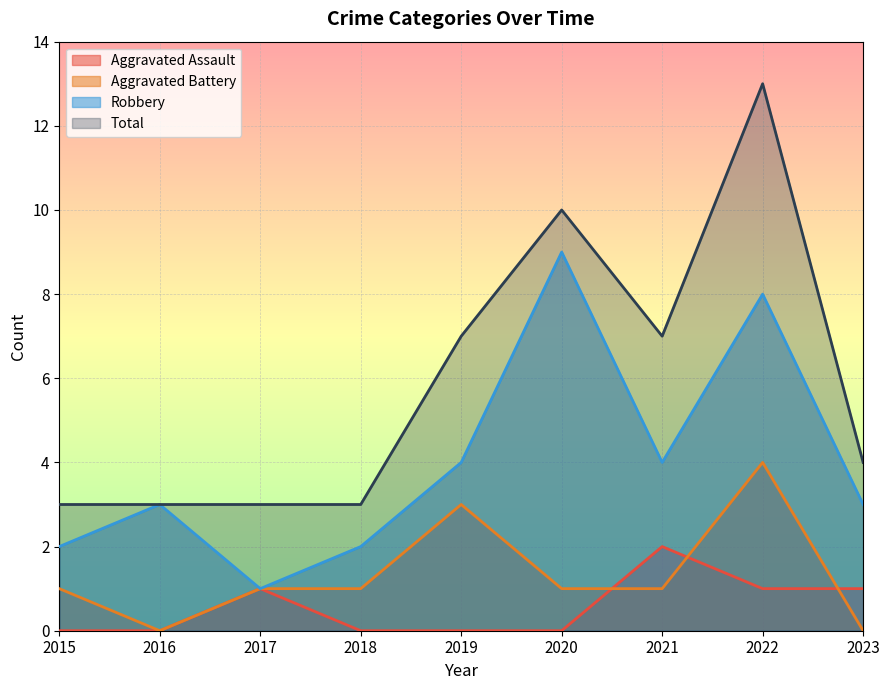

Reading left to right, what are all the values shown in this chart?

Aggravated Assault: 0	0	1	0	0	0	2	1	1
Aggravated Battery: 1	0	1	1	3	1	1	4	0
Robbery: 2	3	1	2	4	9	4	8	3
Total: 3	3	3	3	7	10	7	13	4